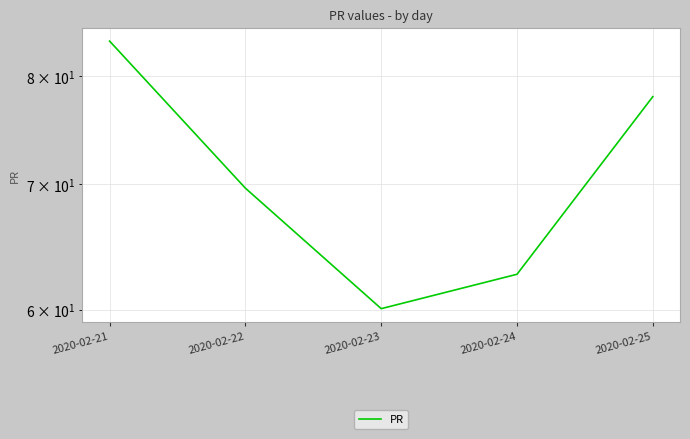

How many values exceed 69?

3